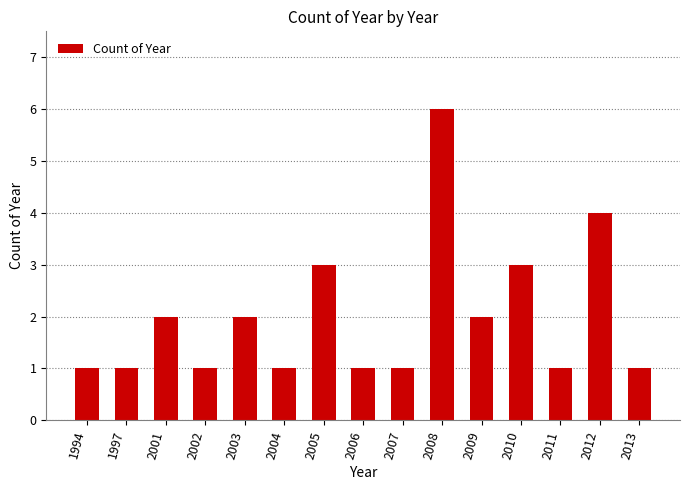

What is the ratio of the value at 2009 to the value at 2005?

0.7